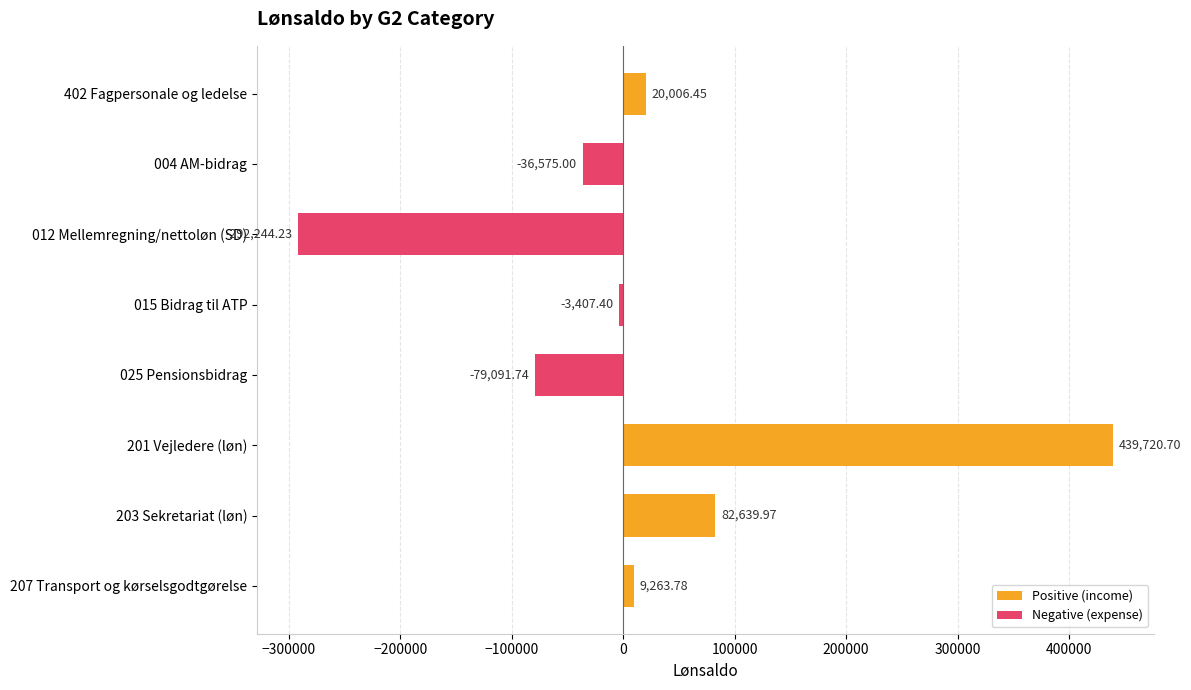

What is the change in value from 015 Bidrag til ATP to 203 Sekretariat (løn)?

+86047.4